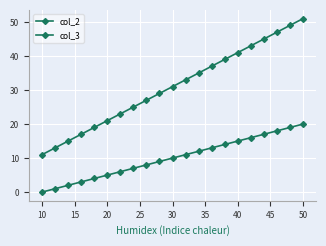

How many lines are shown in the chart?

2